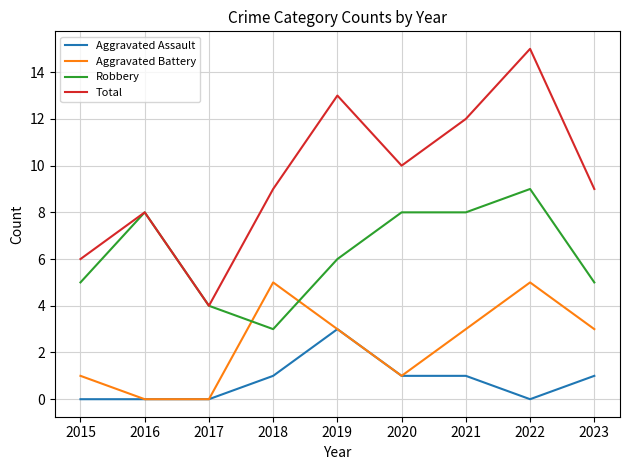

Which series has the largest range (max minus min)?

Total